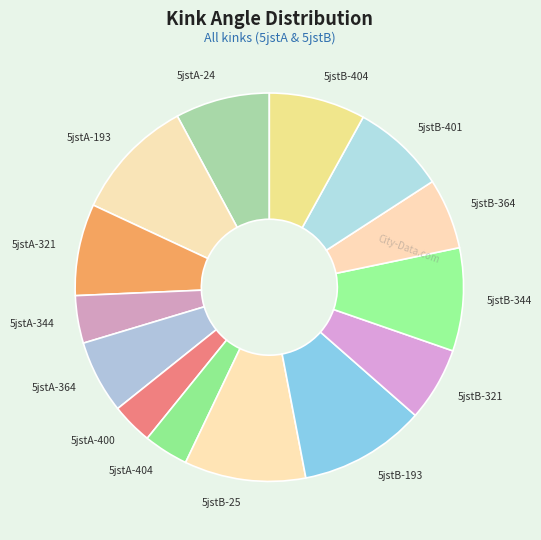

The 5jstA-24 slice represents 20% of the pie. True or false?

False